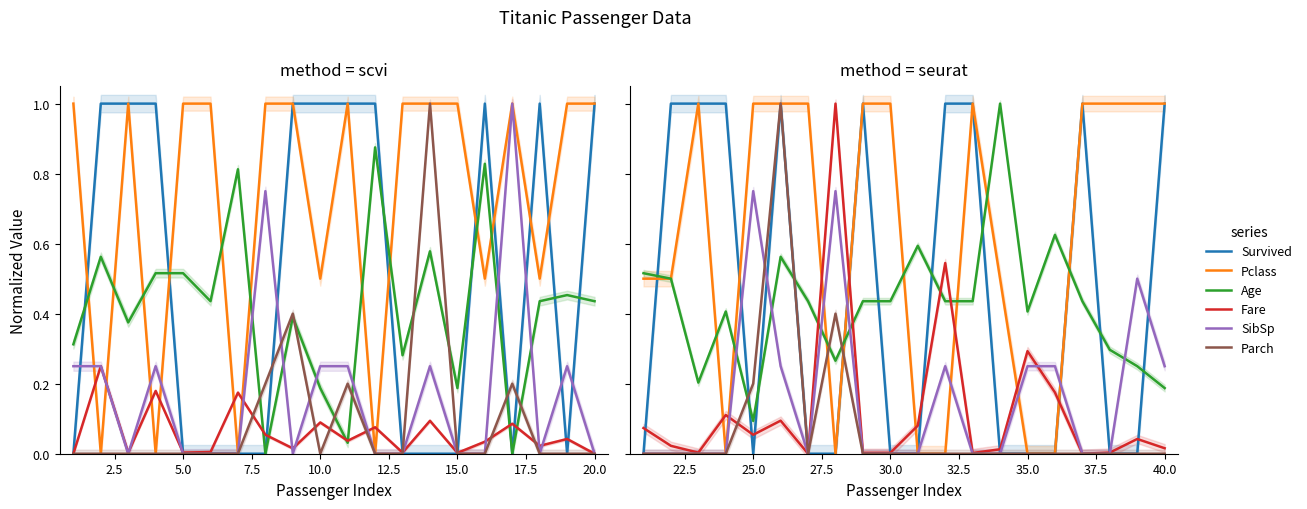

What are all the series names shown in the legend?

Survived, Pclass, Age, Fare, SibSp, Parch